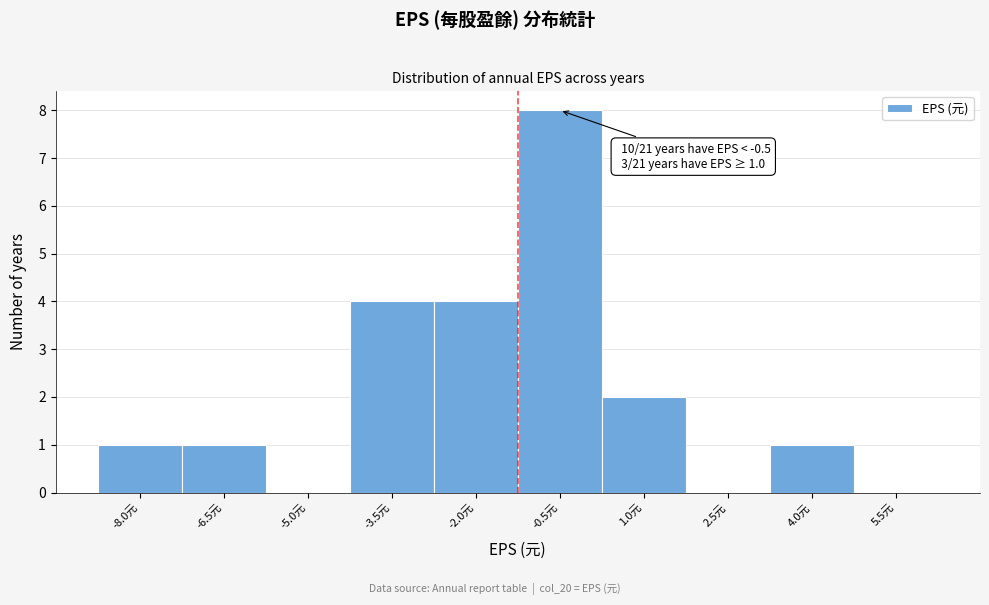

Reading left to right, what are all the values shown in this chart?

-8.0元=1	-6.5元=1	-5.0元=0	-3.5元=4	-2.0元=4	-0.5元=8	1.0元=2	2.5元=0	4.0元=1	5.5元=0